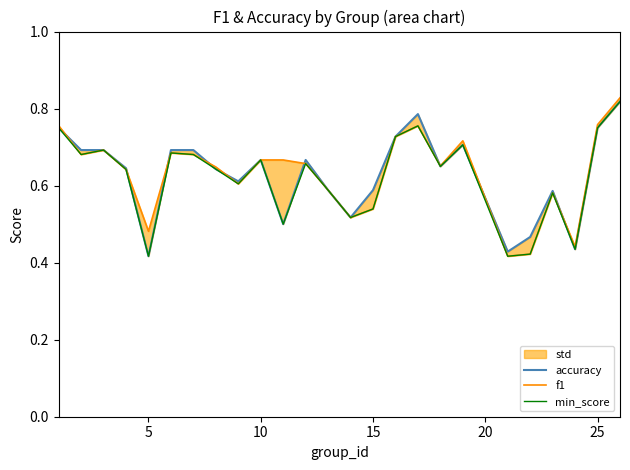

At how many categories does at least one series exceed 0?

25